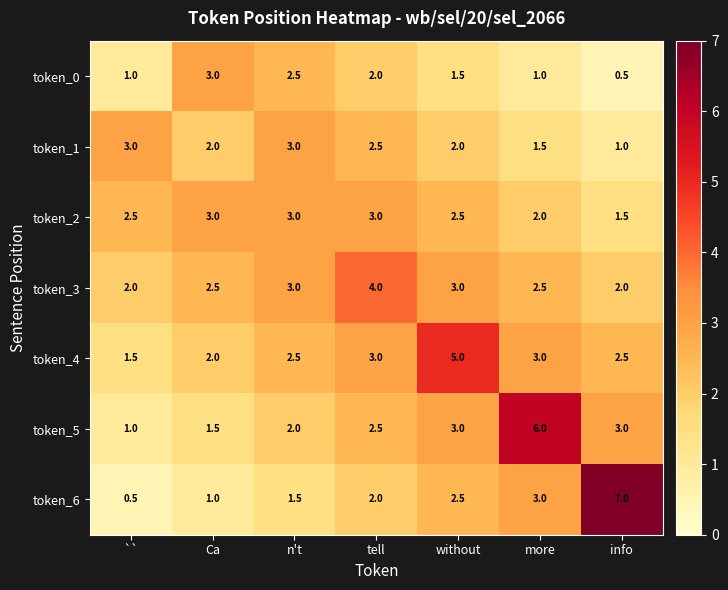

What is the highest value of the token_5 series?

6.0